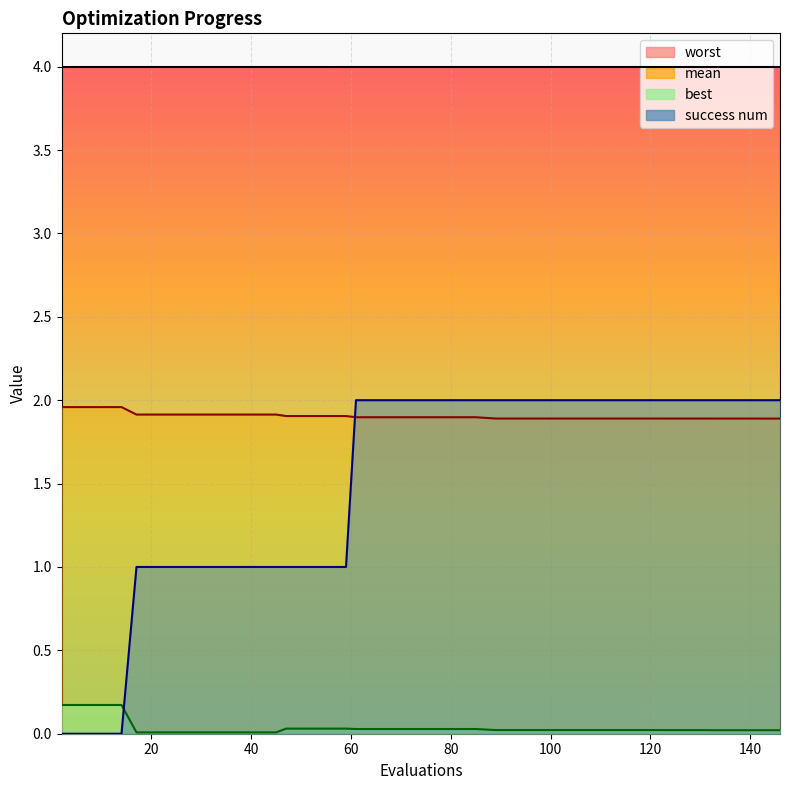

Reading left to right, what are all the values shown in this chart?

mean: 2.0	2.0	2.0	2.0	1.9	1.9	1.9	1.9	1.9	1.9	1.9	1.9	1.9	1.9	1.9	1.9	1.9	1.9	1.9	1.9	1.9	1.9	1.9	1.9	1.9	1.9	1.9	1.9	1.9	1.9	1.9	1.9	1.9	1.9	1.9	1.9	1.9	1.9	1.9	1.9
best: 0.2	0.2	0.2	0.2	0.0	0.0	0.0	0.0	0.0	0.0	0.0	0.0	0.0	0.0	0.0	0.0	0.0	0.0	0.0	0.0	0.0	0.0	0.0	0.0	0.0	0.0	0.0	0.0	0.0	0.0	0.0	0.0	0.0	0.0	0.0	0.0	0.0	0.0	0.0	0.0
success num: 0.0	0.0	0.0	0.0	1.0	1.0	1.0	1.0	1.0	1.0	1.0	1.0	1.0	1.0	1.0	1.0	2.0	2.0	2.0	2.0	2.0	2.0	2.0	2.0	2.0	2.0	2.0	2.0	2.0	2.0	2.0	2.0	2.0	2.0	2.0	2.0	2.0	2.0	2.0	2.0